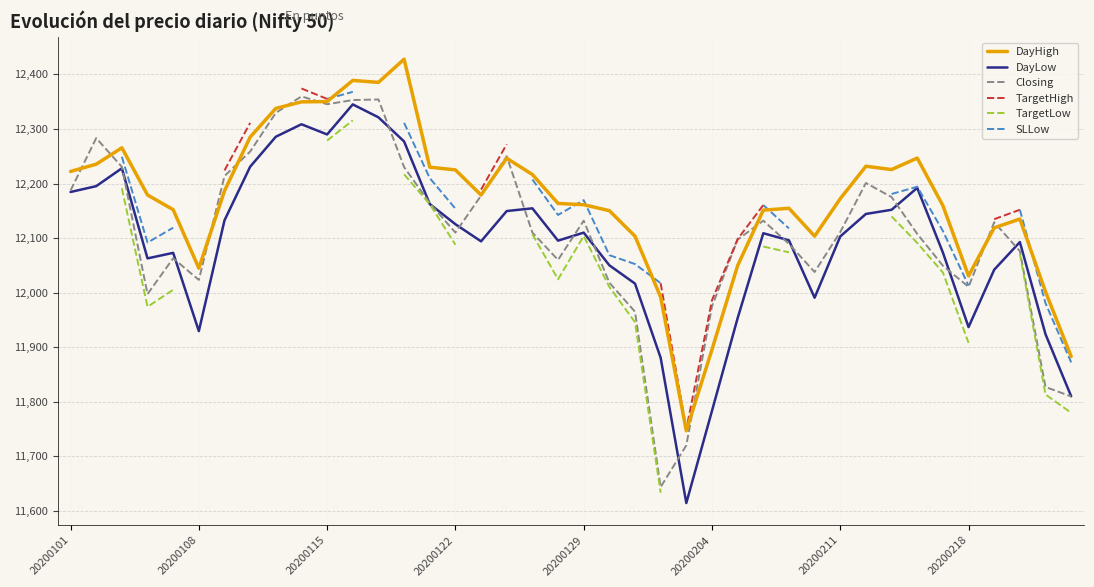

True or false: TargetHigh has more than 0 interior local peaks.

False